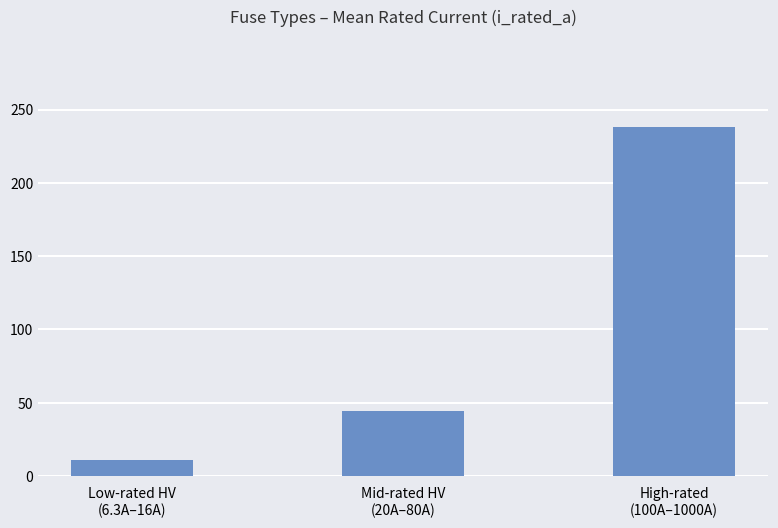

Reading left to right, transcribe all the data shown in this chart.

10.8	44.2	238.2